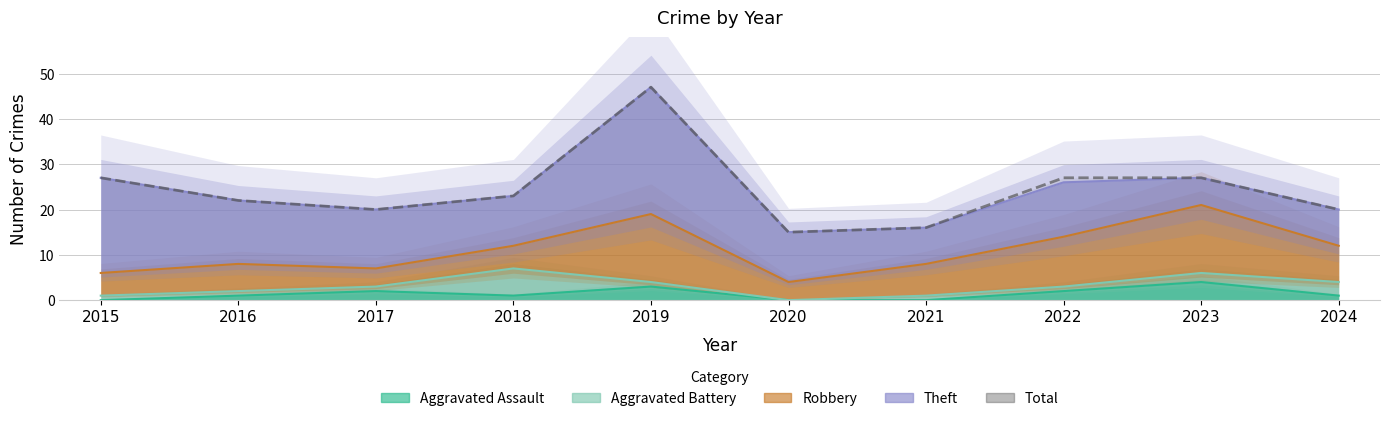

Reading left to right, what are all the values shown in this chart?

27	22	20	23	47	15	16	27	27	20